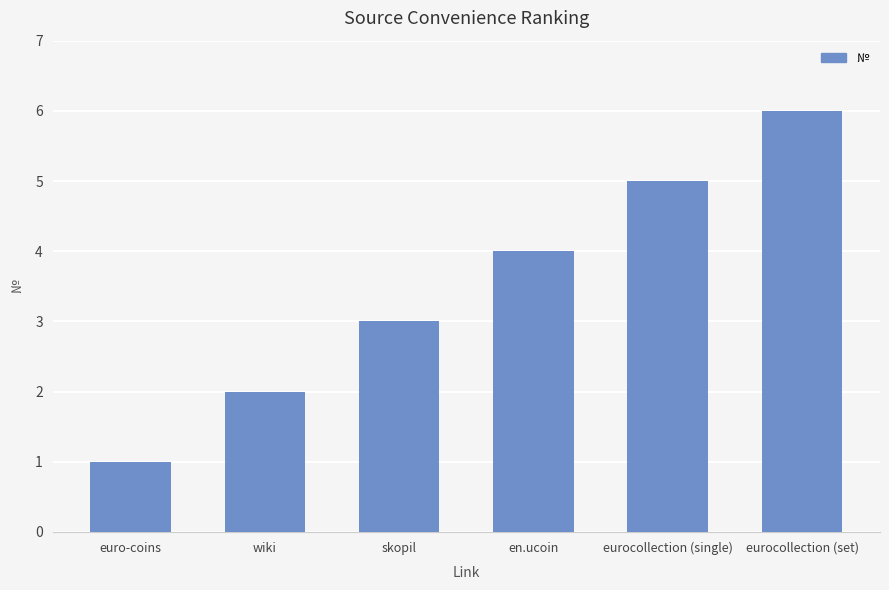

Reading right to left, extract all data points from this chart.

eurocollection (set)=6	eurocollection (single)=5	en.ucoin=4	skopil=3	wiki=2	euro-coins=1